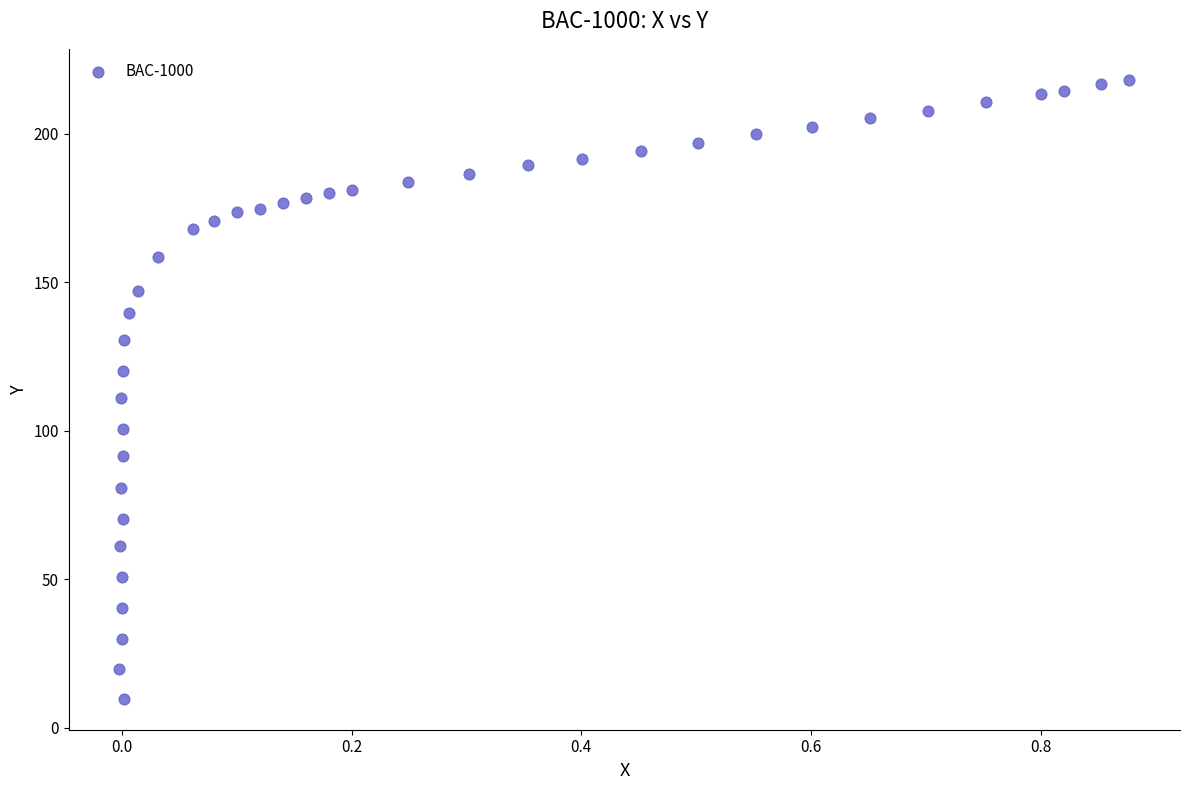

What is the range of Y values (max minus min)?

208.4